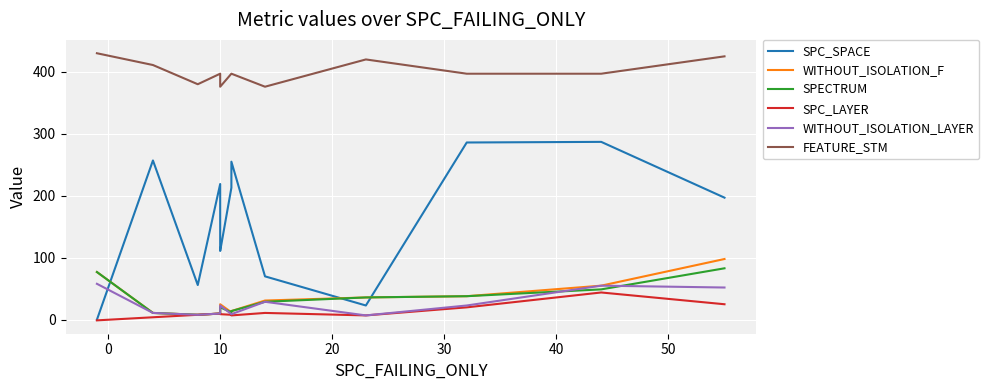

What is the maximum value for FEATURE_STM?

430